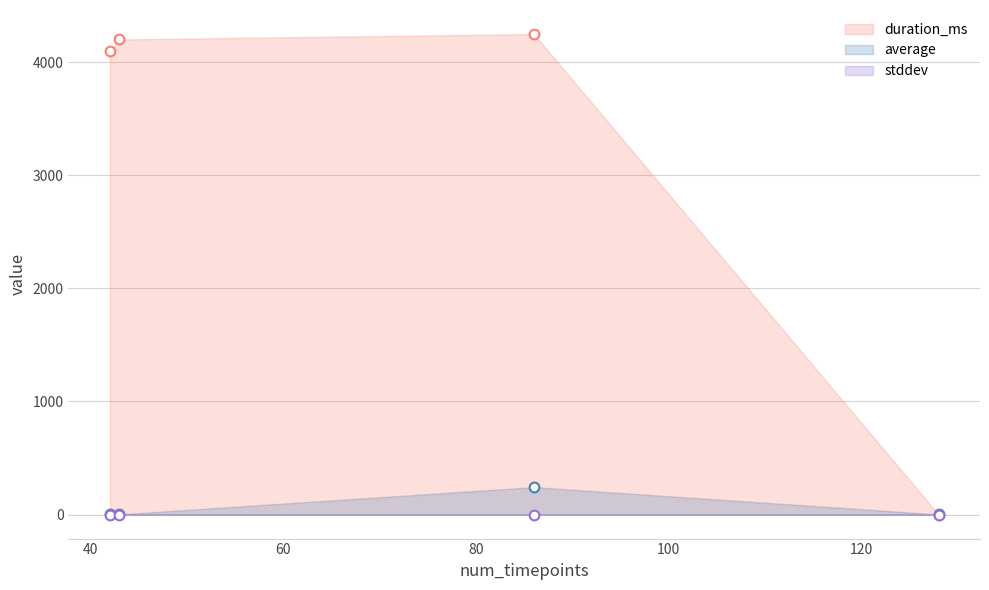

True or false: duration_ms has more than 0 interior local peaks.

True